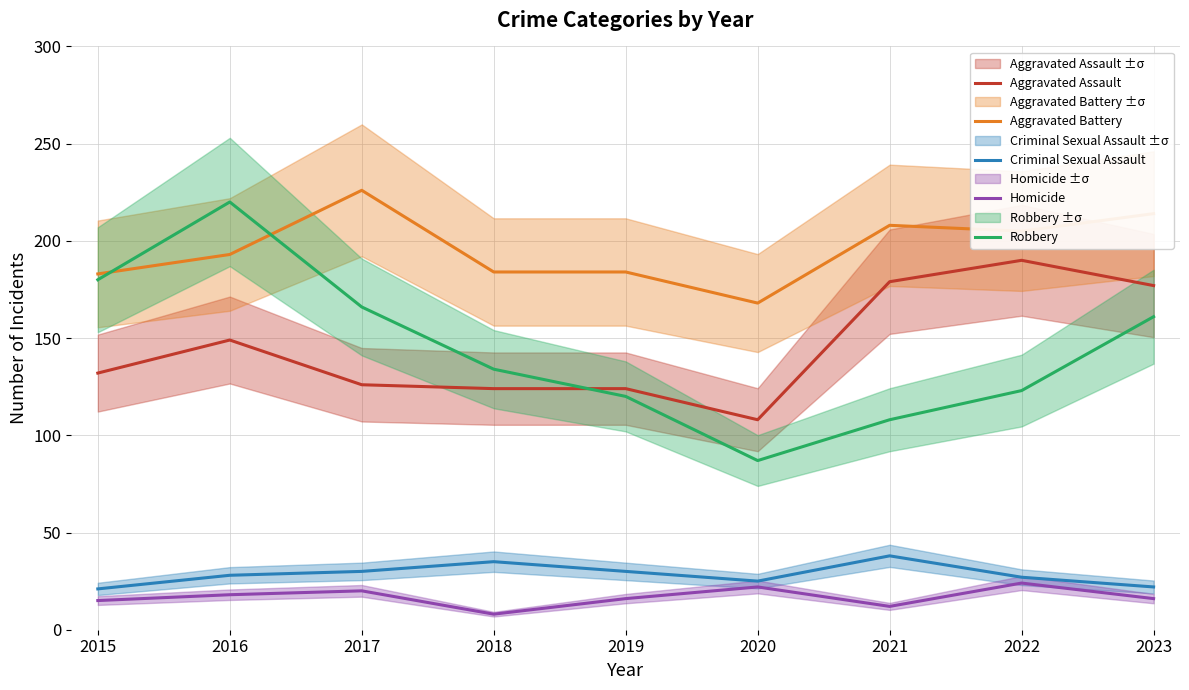

What is the sum of the Aggravated Battery values at 2020 and 2015?

351